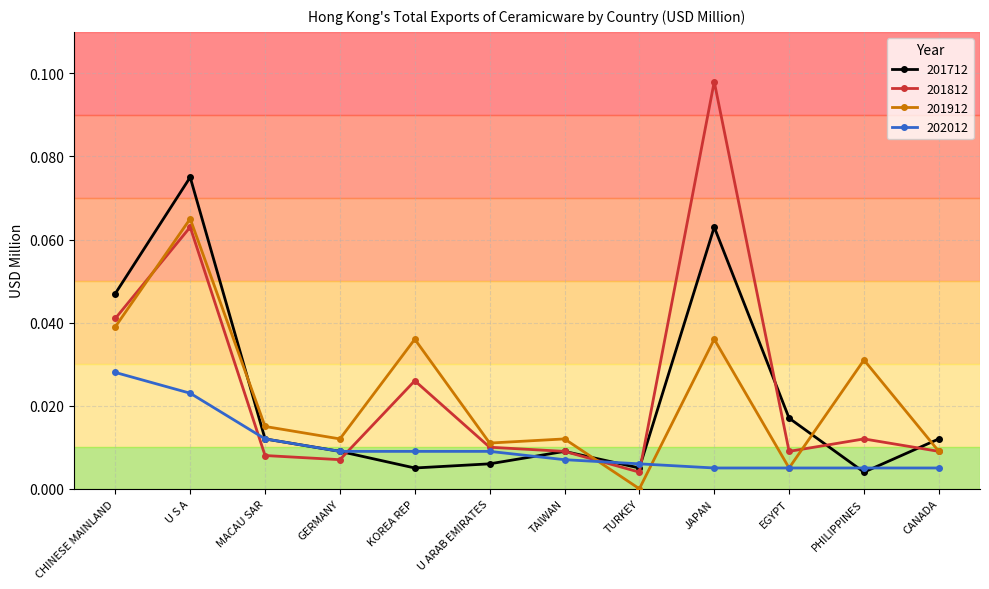

After their last crossing, which series has the higher values: 201812 or 201712?

201712